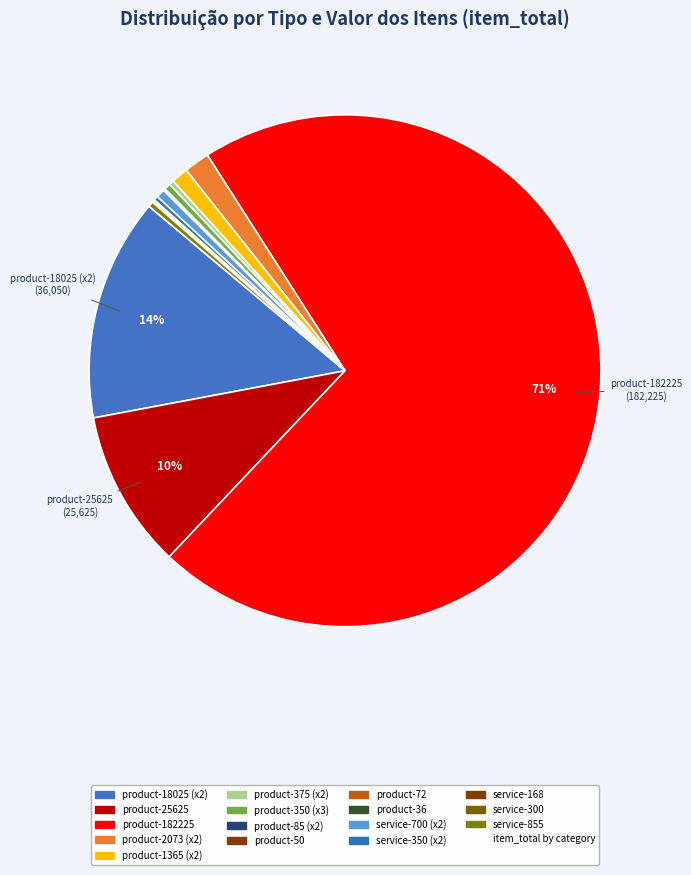

To the nearest percent, what is the average slice percentage?

6%